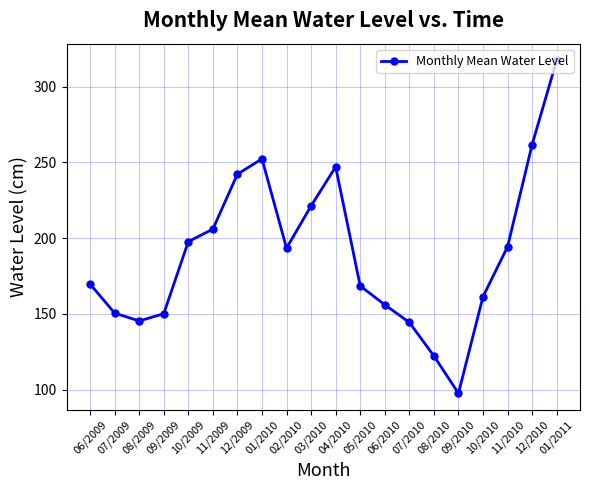

What is the value of the 18th point from the left?

194.4